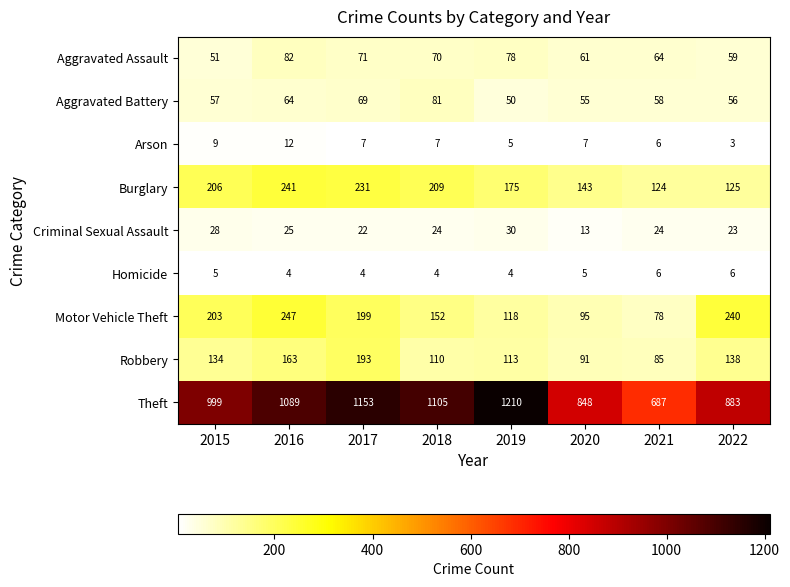

What is the sum of the Criminal Sexual Assault values at 2017 and 2016?

47